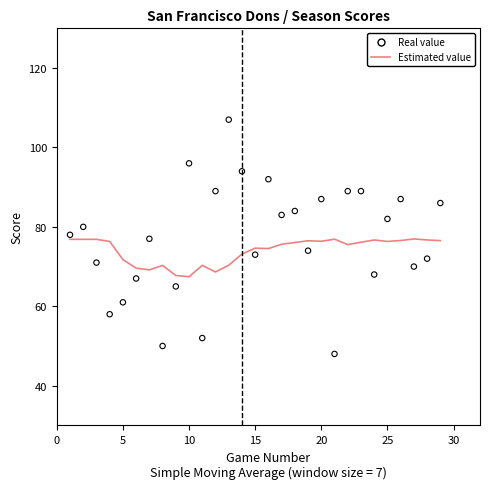

What are all the series names shown in the legend?

Estimated value, Real value